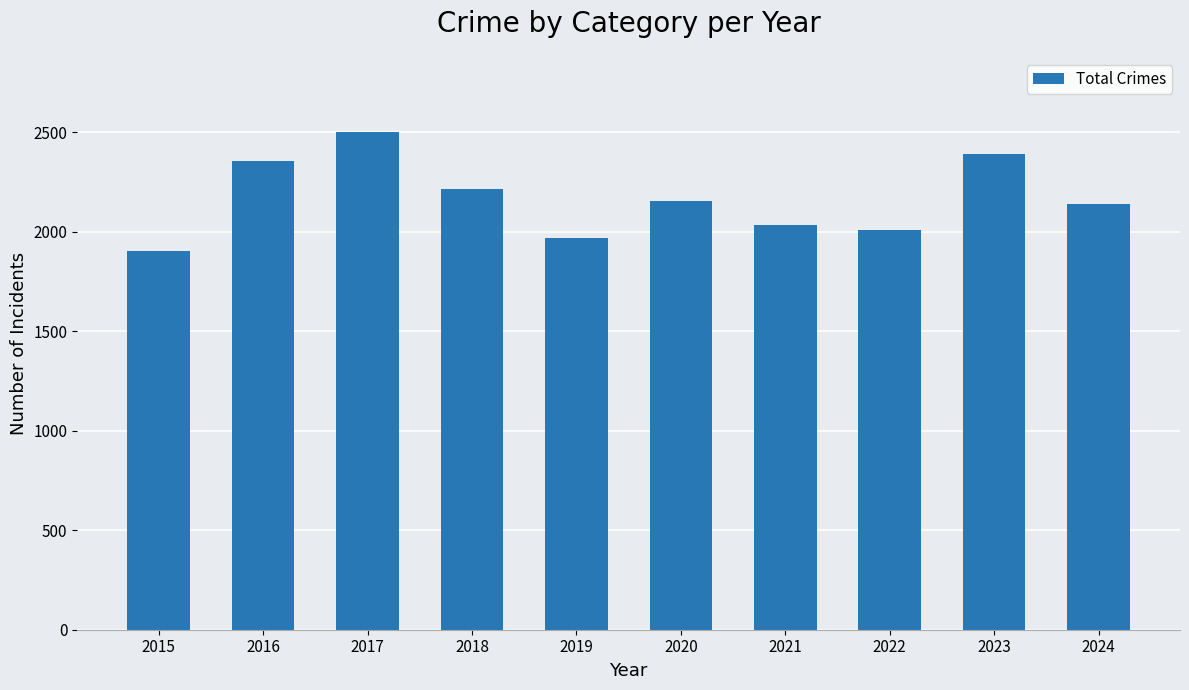

True or false: the data shows 2216 at 2018.

True